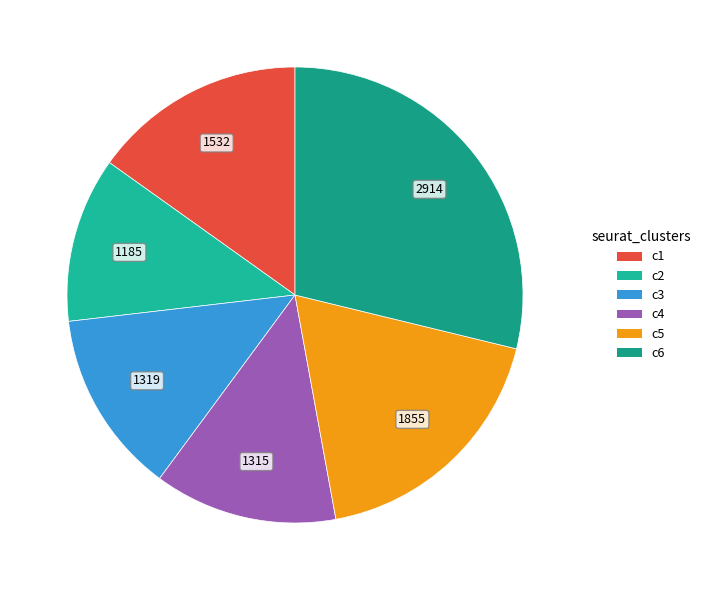

How many slices are in this pie chart?

6